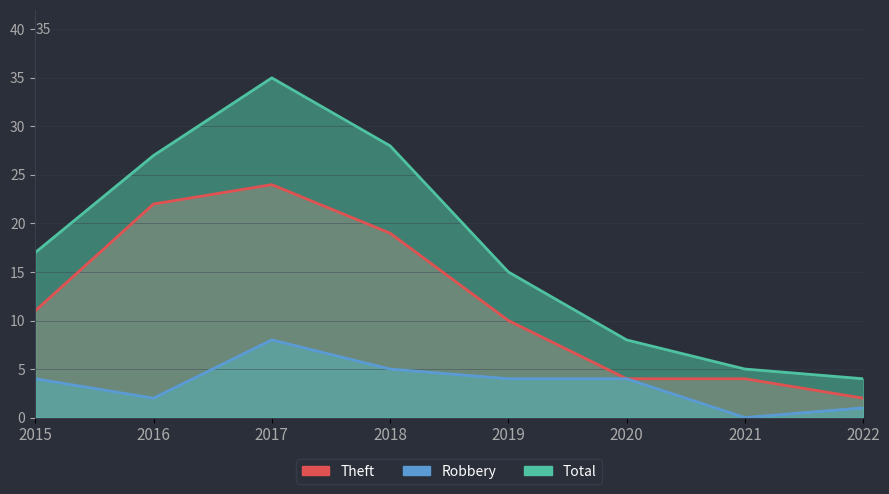

What are all the series names shown in the legend?

Theft, Robbery, Total